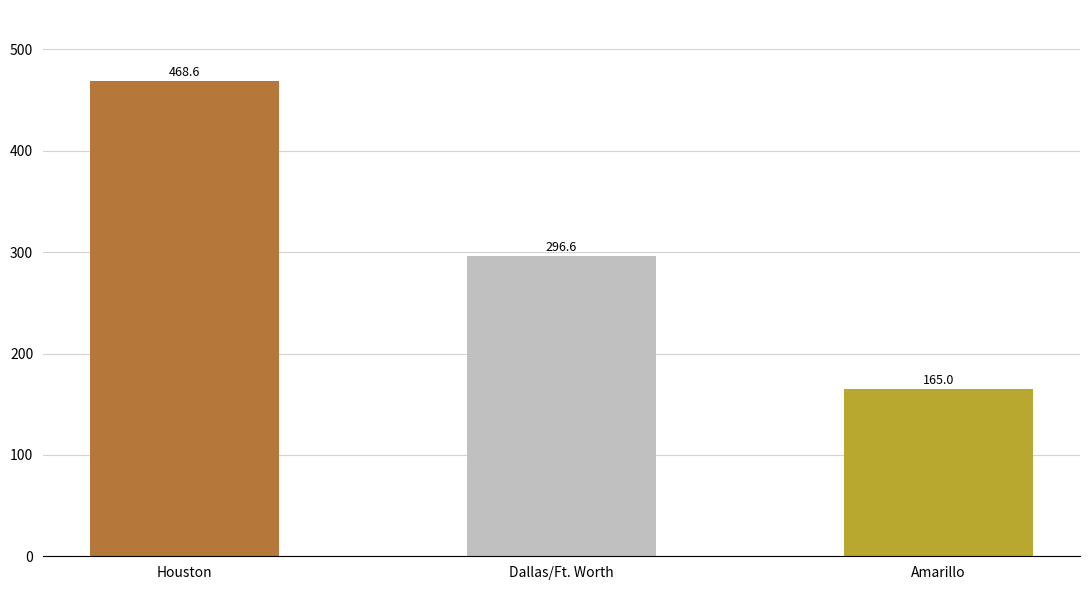

What value does the data have at Amarillo?

165.0